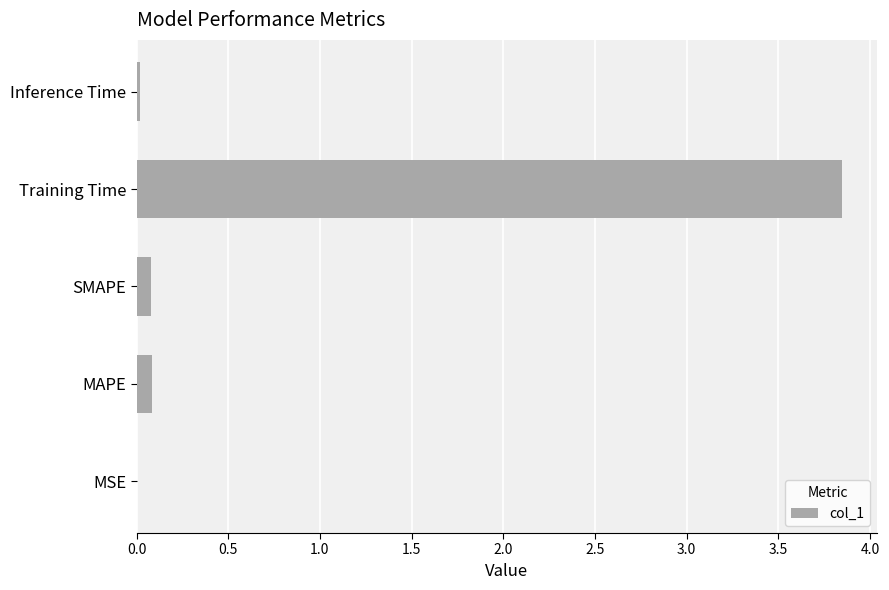

The chart shows a value of 0.0 at Inference Time. True or false?

True